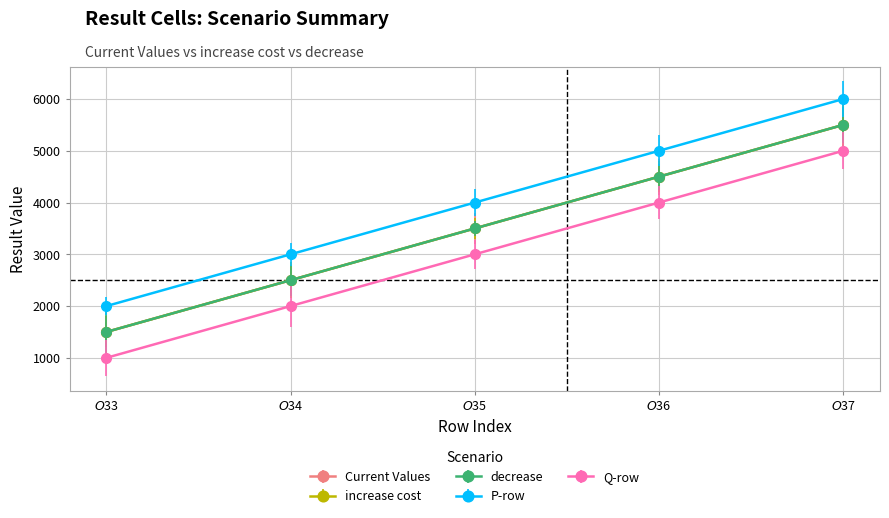

What is the minimum value shown in the chart?

1000